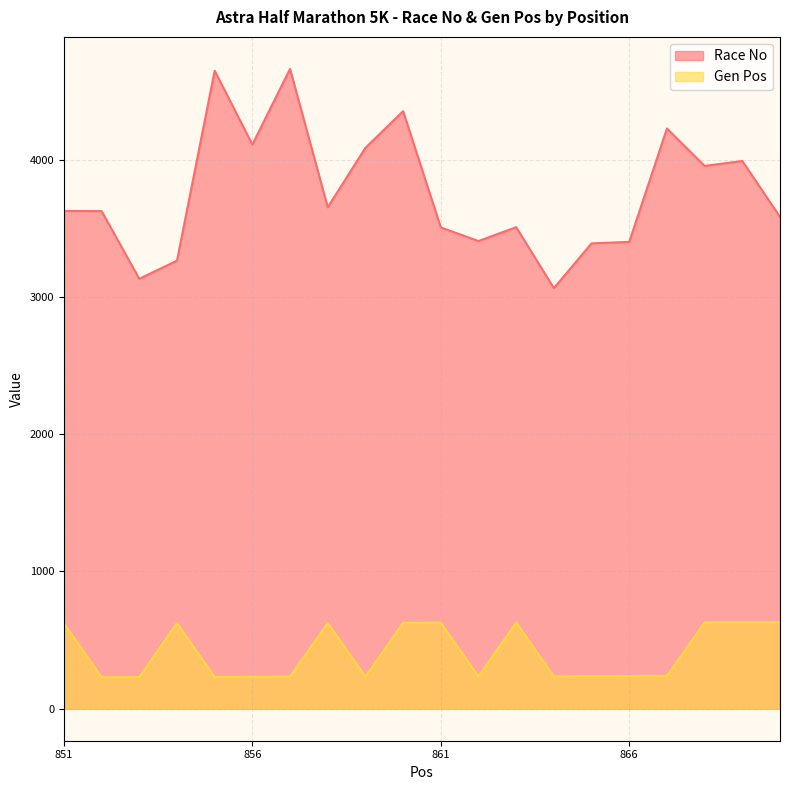

Reading left to right, transcribe all the data shown in this chart.

Race No: 3626	3625	3132	3264	4648	4110	4661	3653	4086	4353	3506	3407	3508	3064	3390	3401	4227	3954	3990	3583
Gen Pos: 623	229	230	624	231	232	233	625	234	626	627	235	628	236	237	238	239	629	630	631